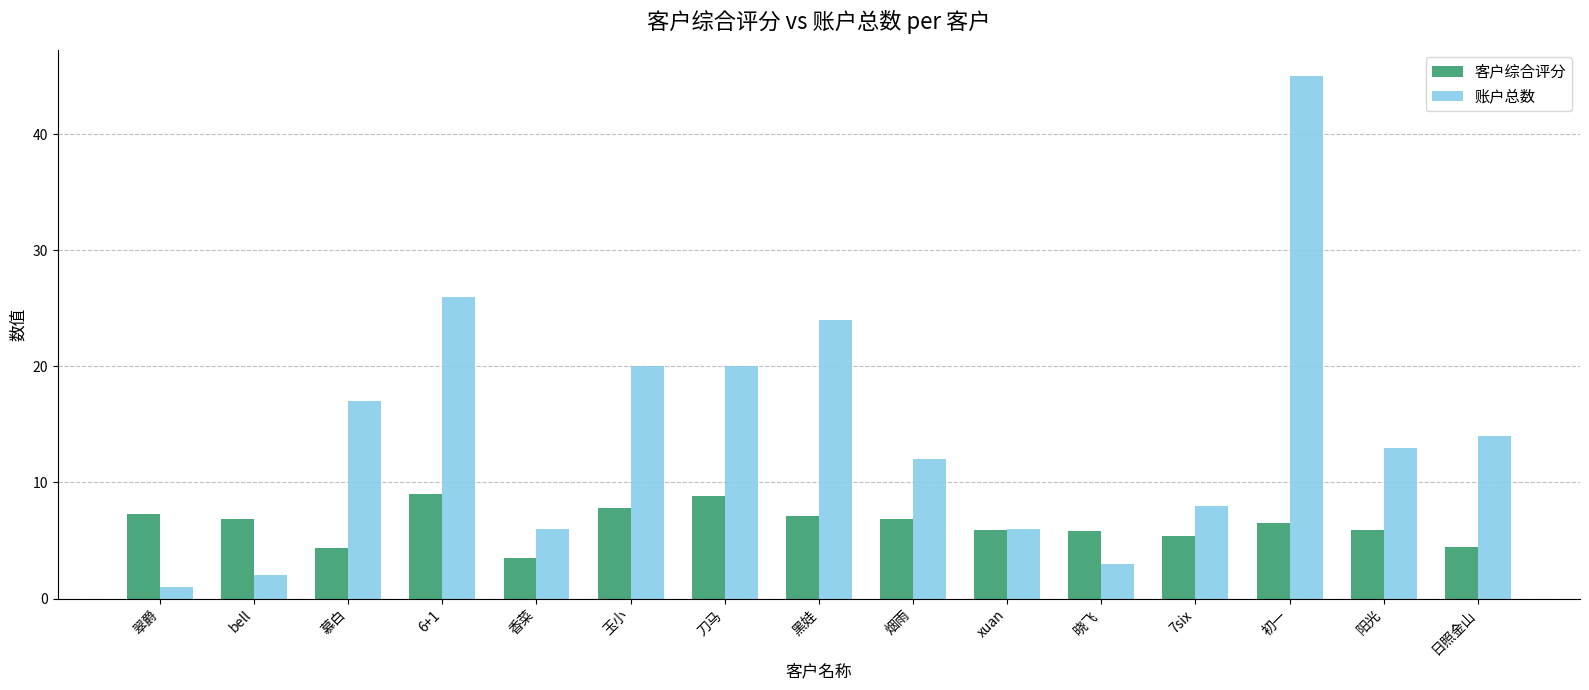

At 香菜, list the series in order from largest to smallest.

账户总数, 客户综合评分